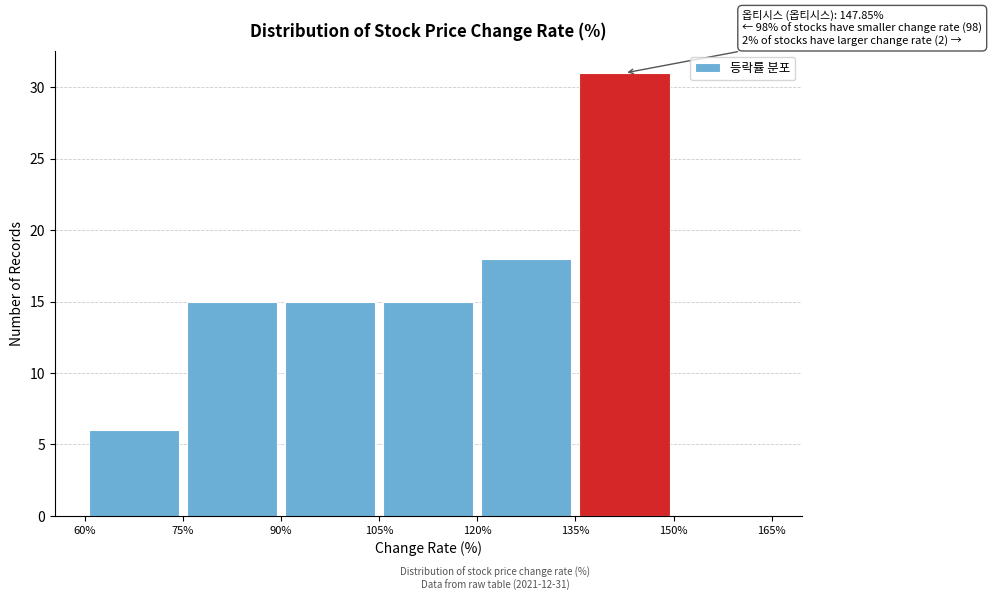

Which range on the x-axis has the tallest bar?

135% to 150%